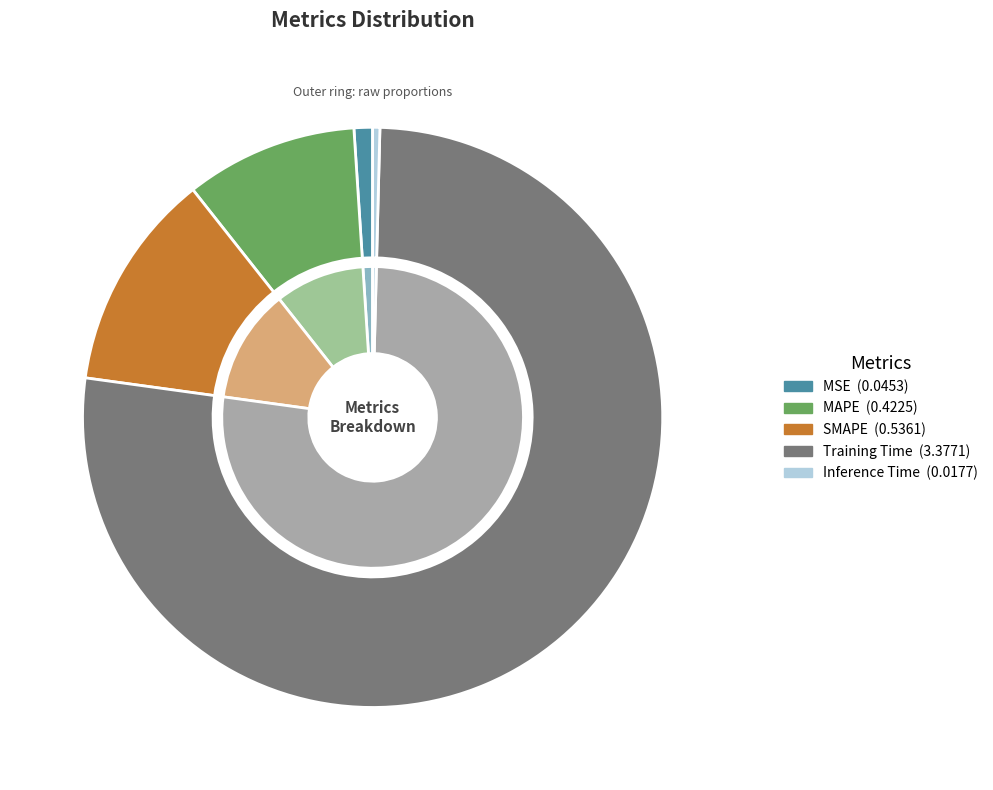

What is the smallest slice in the pie chart?

Inference Time